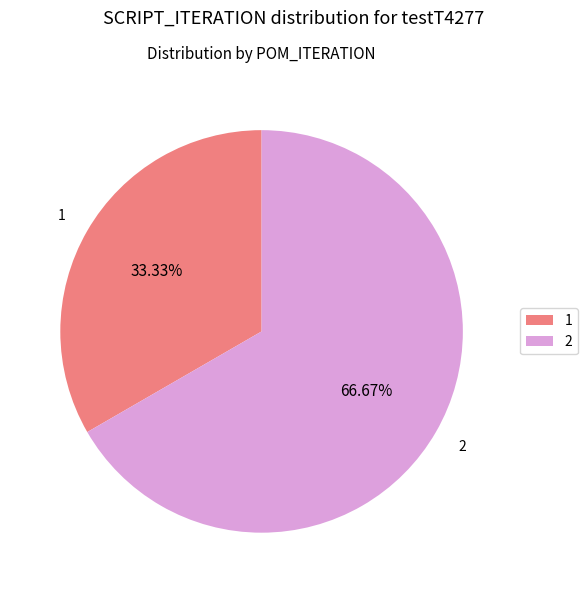

To the nearest percent, what is the combined percentage of 2 and 1?

100%